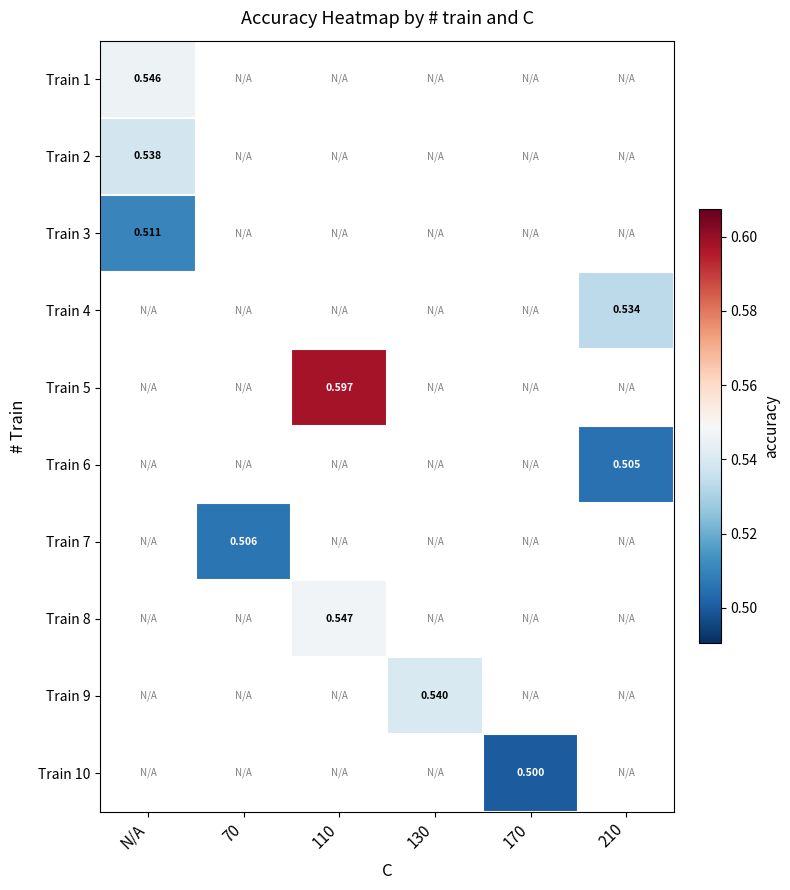

Is the value of Train 5 at 130 greater than the value of Train 2 at 210?

No